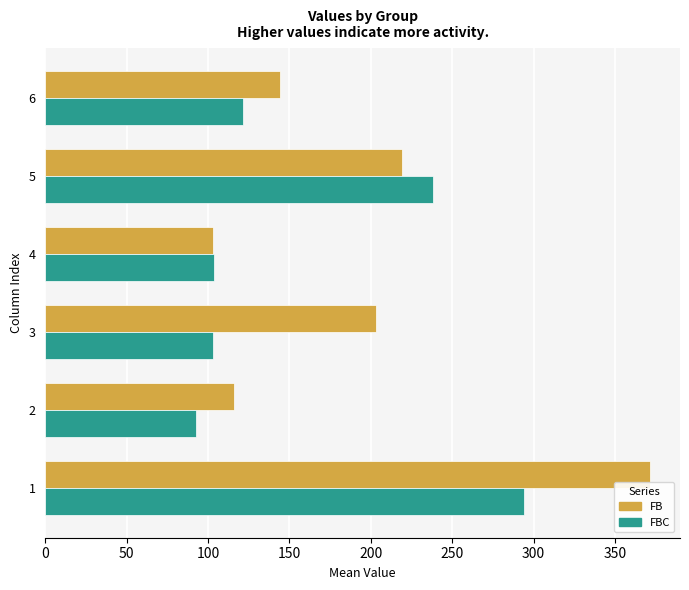

Which series has the largest total across all categories?

FB